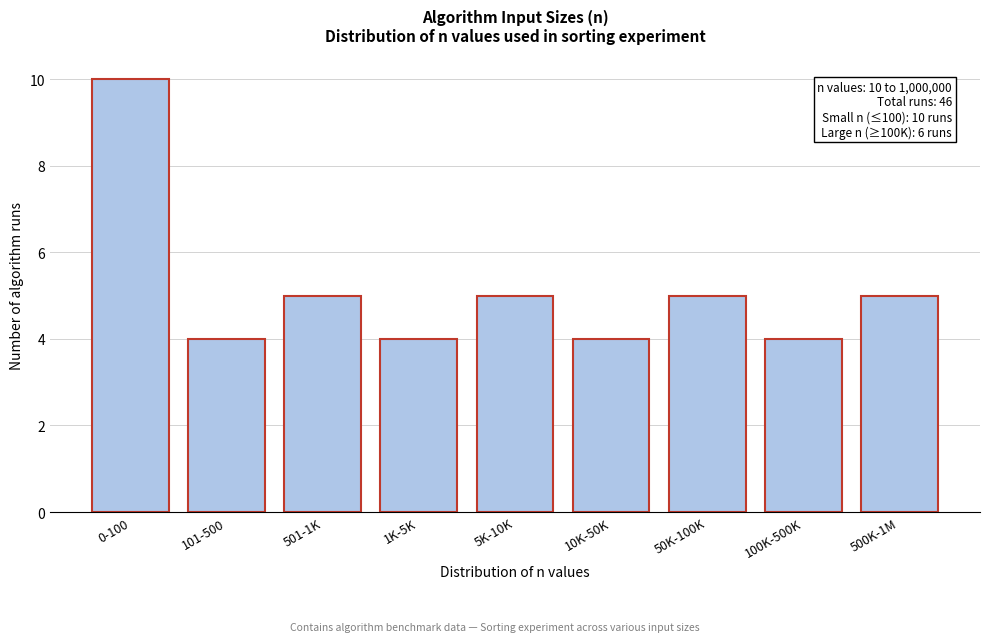

Reading left to right, transcribe all the data shown in this chart.

10	4	5	4	5	4	5	4	5